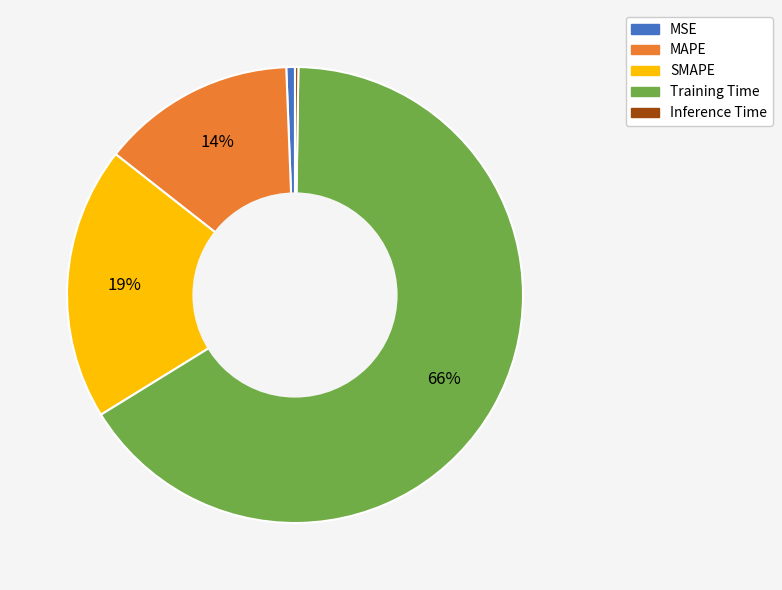

Is it true that Training Time is 66% of the pie?

True